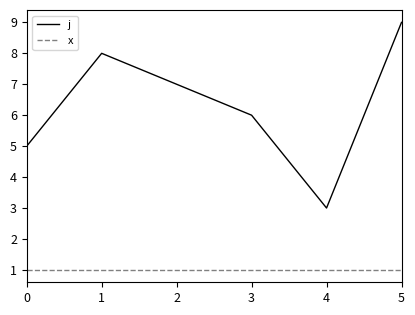

Does the chart have visible grid lines?

No